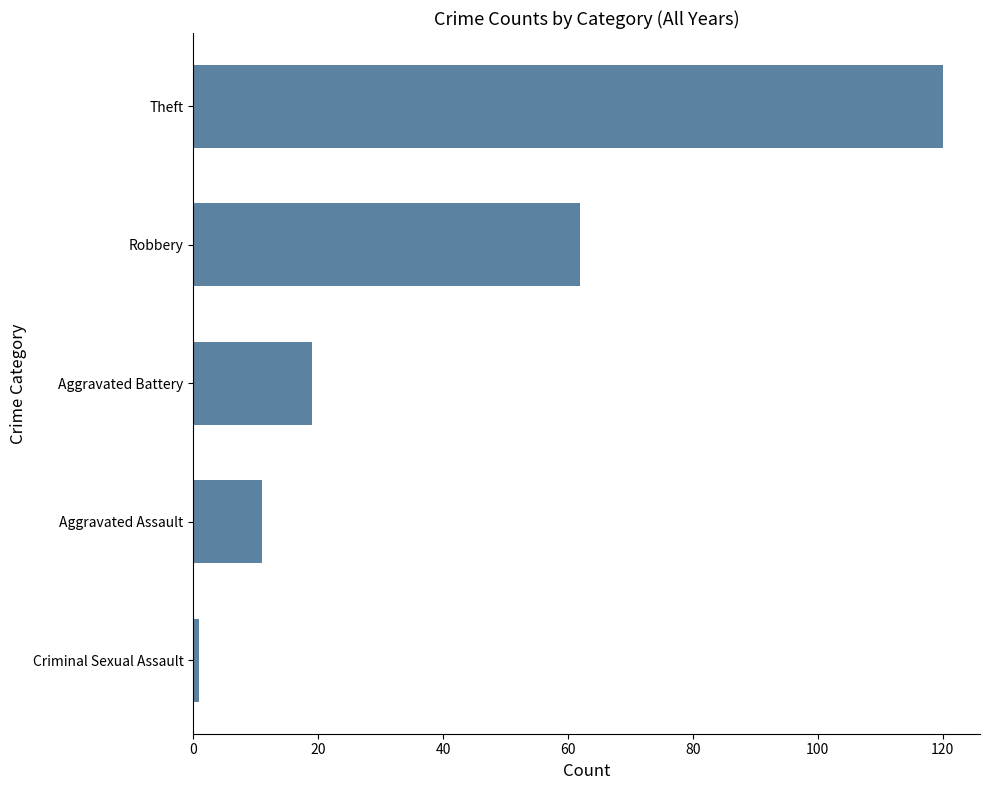

Reading top to bottom, list all the values displayed in this chart.

120	62	19	11	1